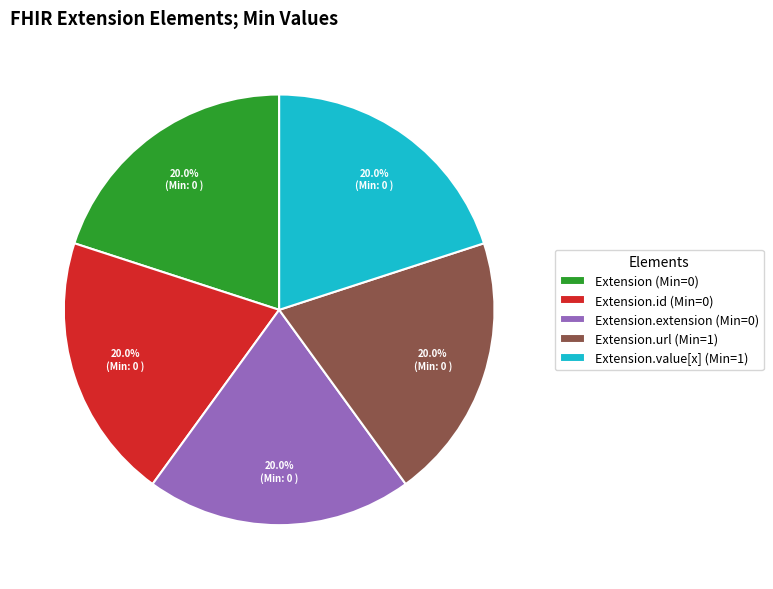

Approximately how many times larger is the value at Extension.id (Min=0) compared to Extension (Min=0)?

1.0